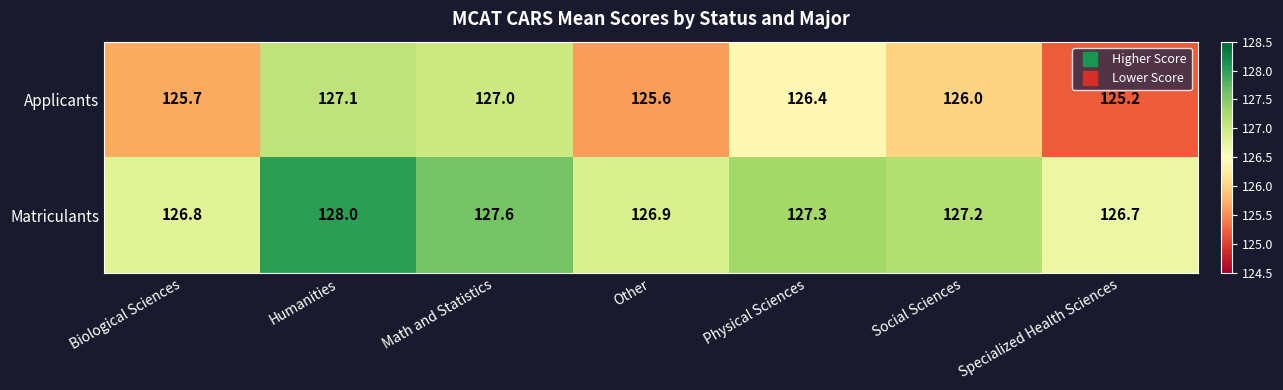

At which label is Applicants closest to 126?

Social Sciences